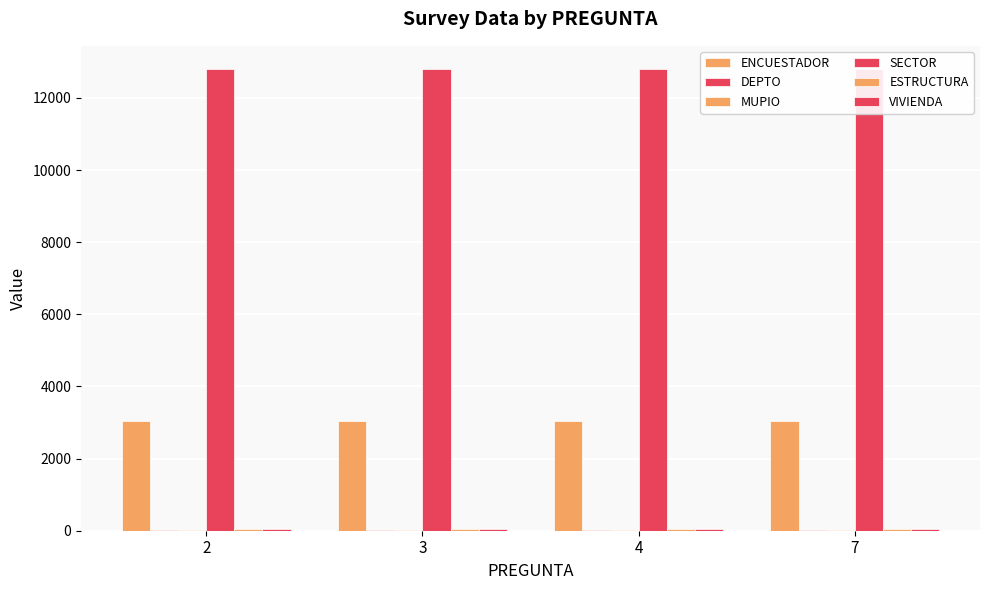

At how many categories does at least one series exceed 11478?

4